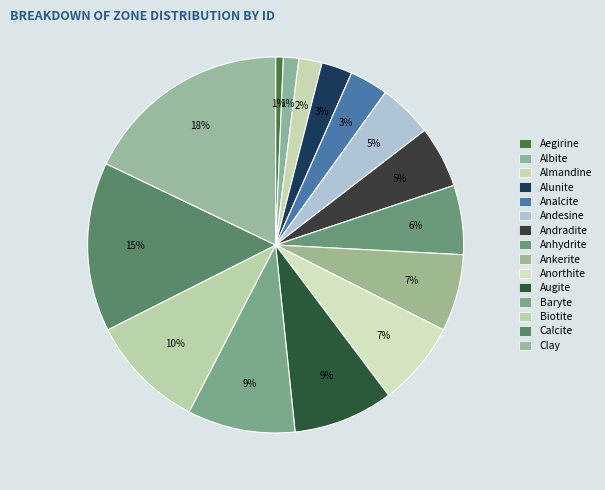

Does Ankerite represent more than half of the total?

No